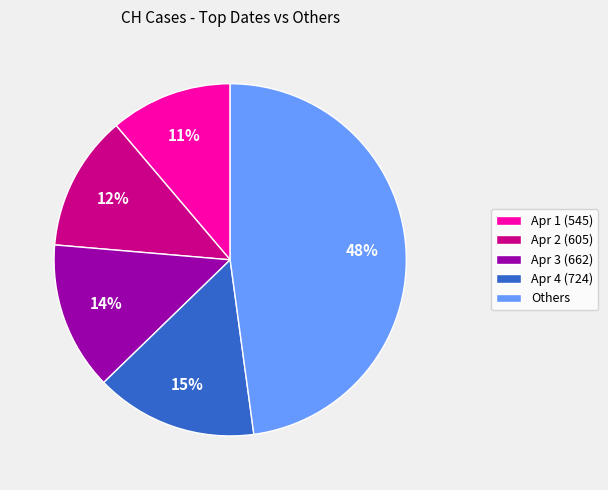

To the nearest percent, what is the difference between the largest and smallest slice percentages?

37%